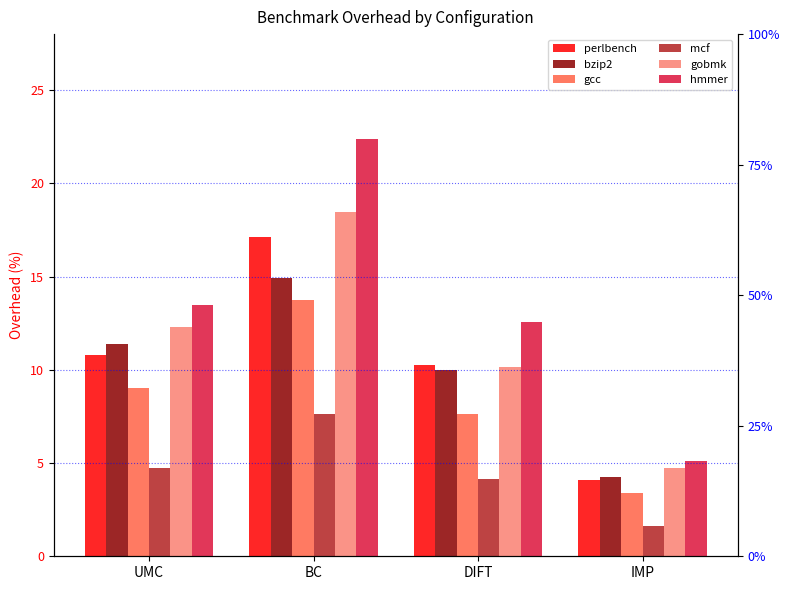

The bzip2 series shows 15.5 at DIFT. True or false?

False